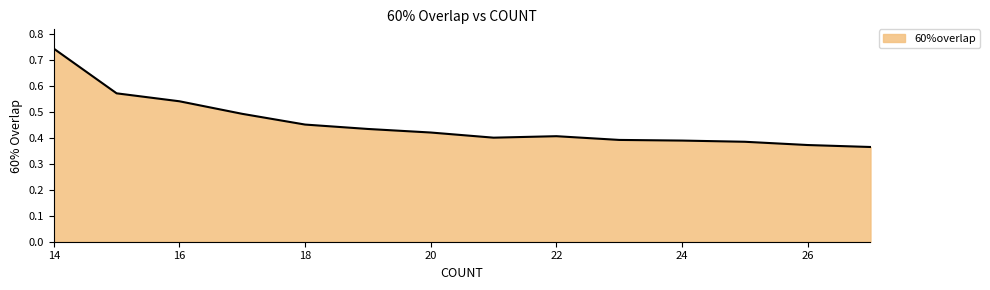

Does the chart have visible grid lines?

No